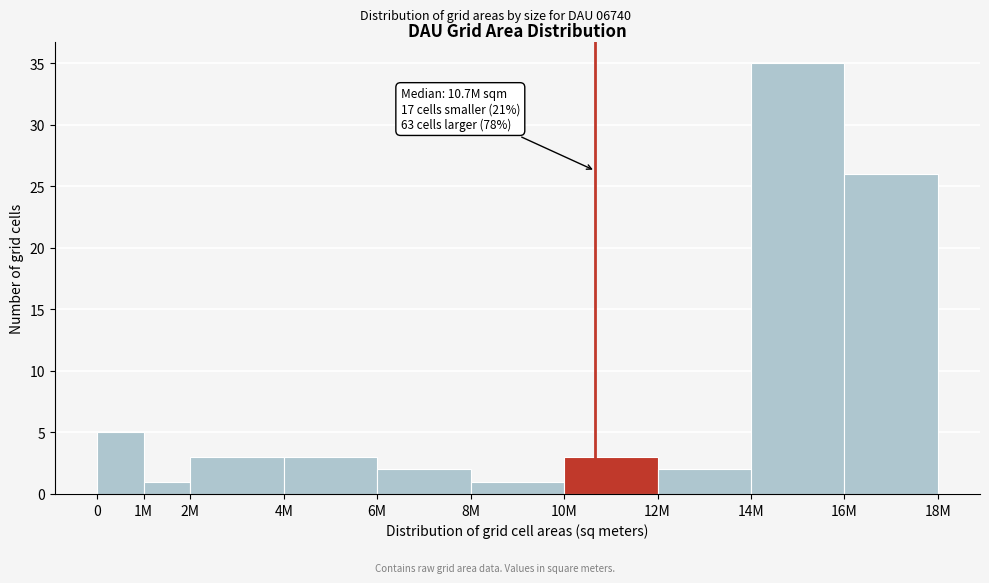

Reading left to right, what are all the values shown in this chart?

5	1	3	3	2	1	3	2	35	26